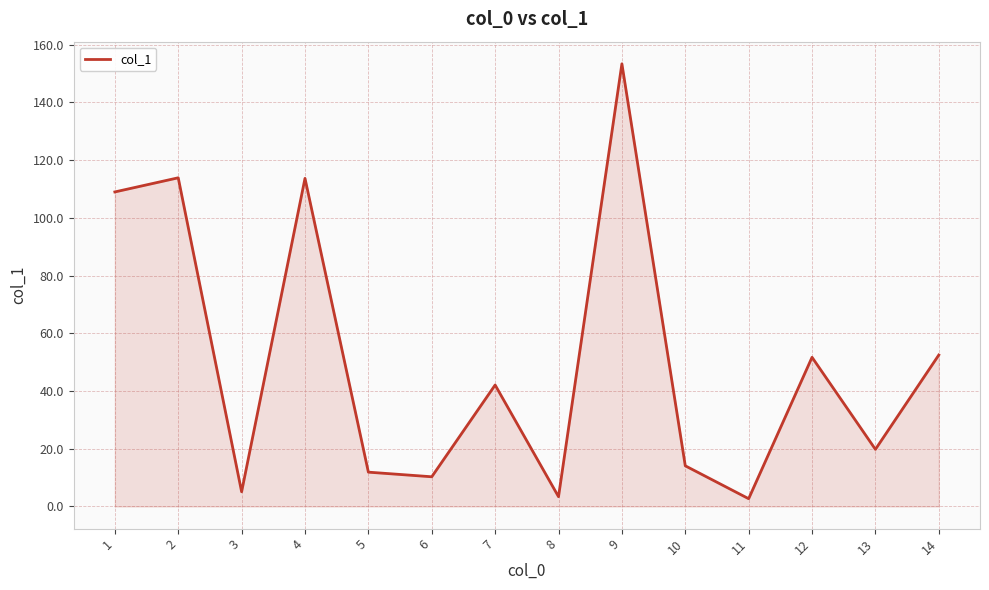

The chart shows a value of 68.2 at 7. True or false?

False